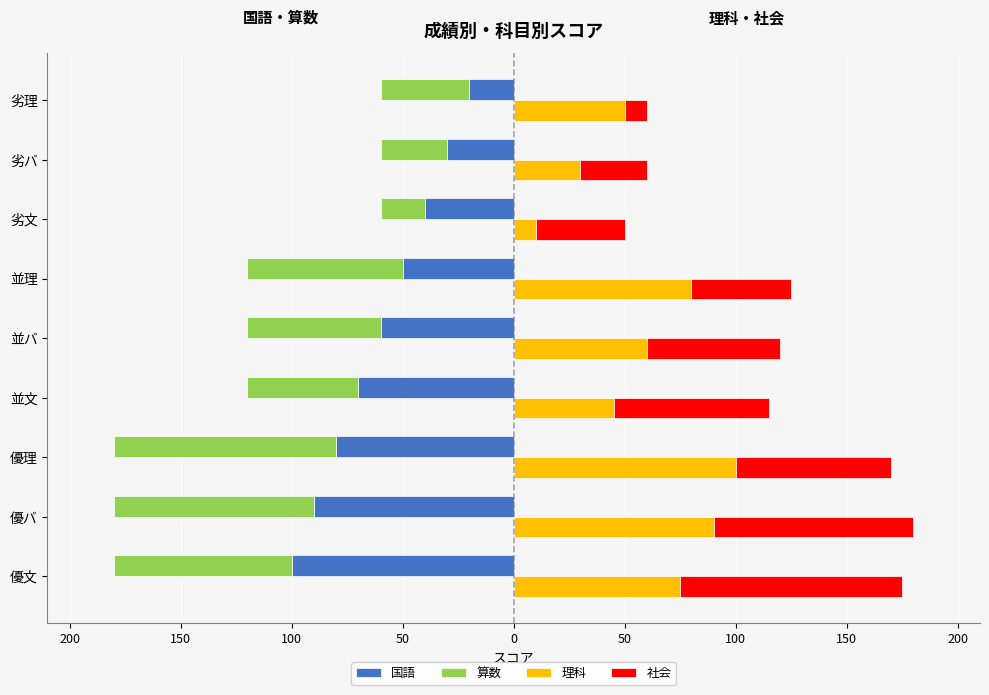

What is the maximum value for 理科?

100